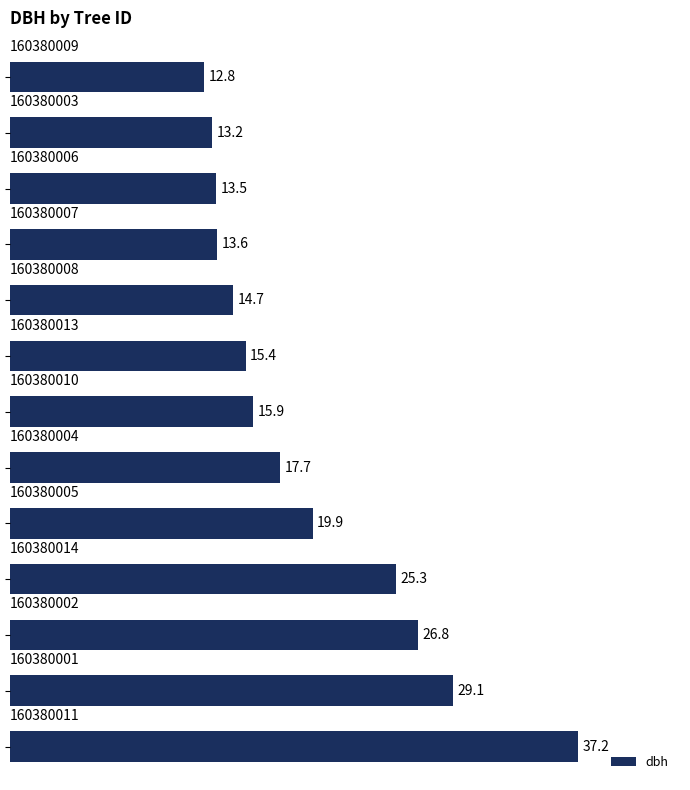

What is the average value?

19.6